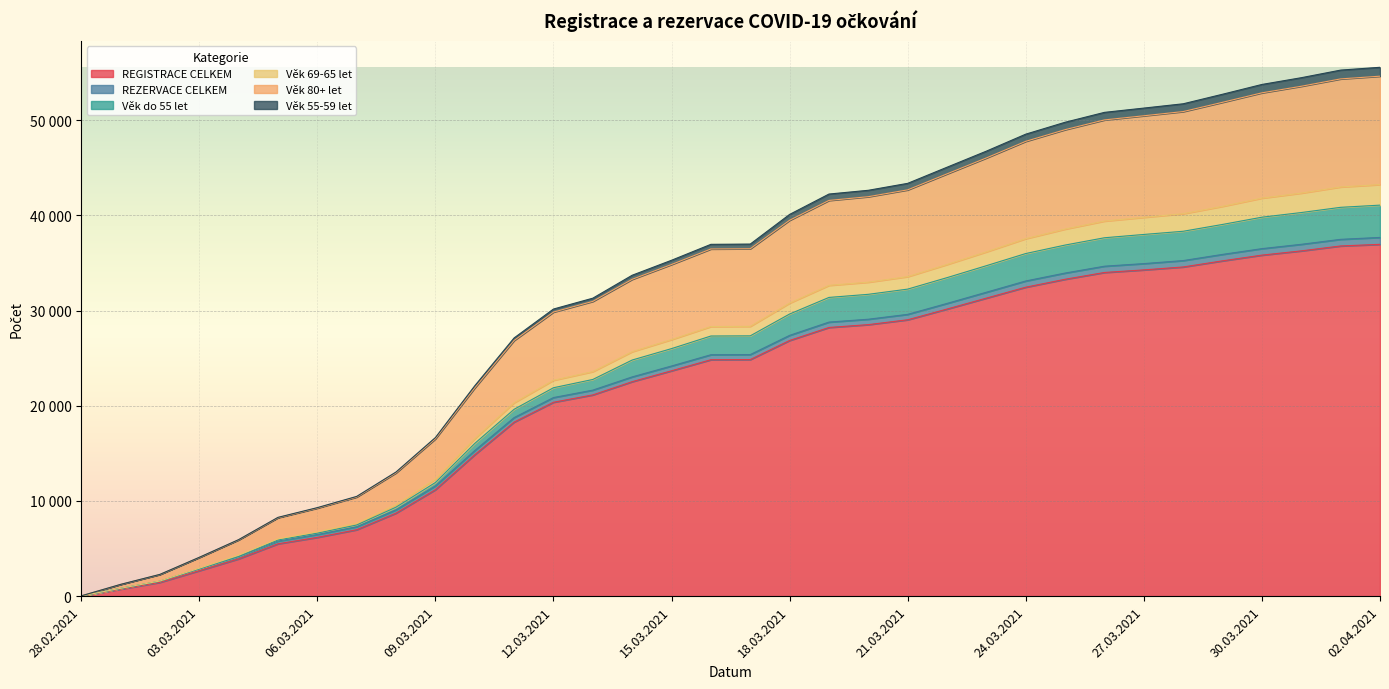

What is the label of the 34th point from the right?

28.02.2021